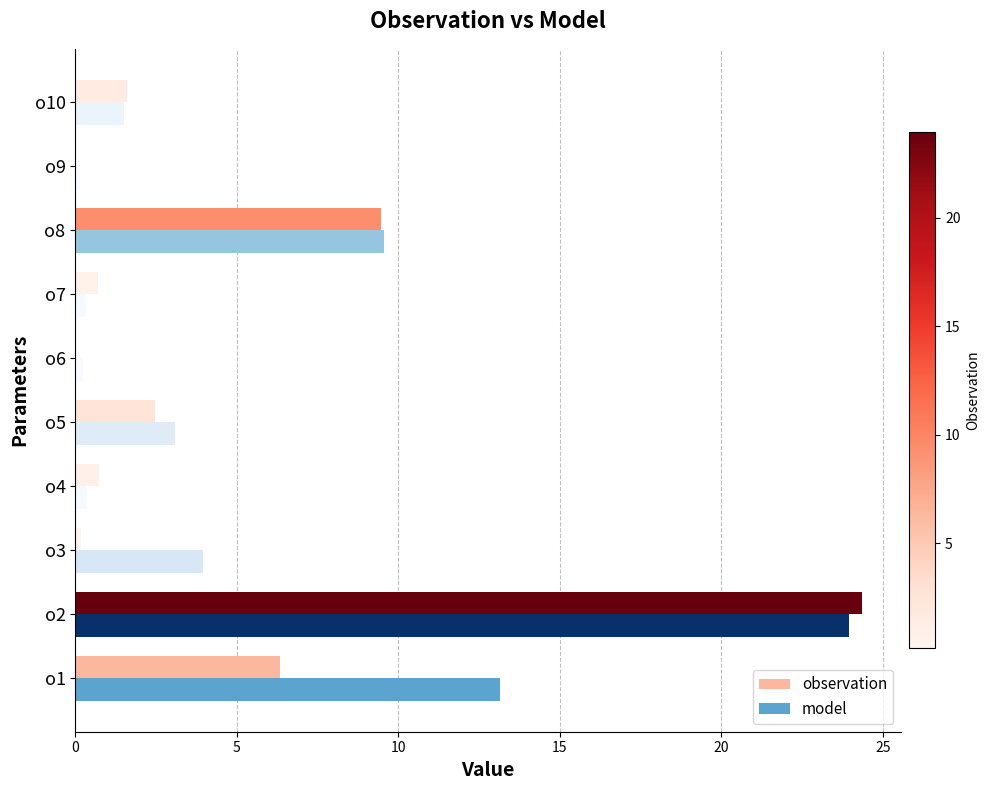

What is the highest value of the model series?

23.9